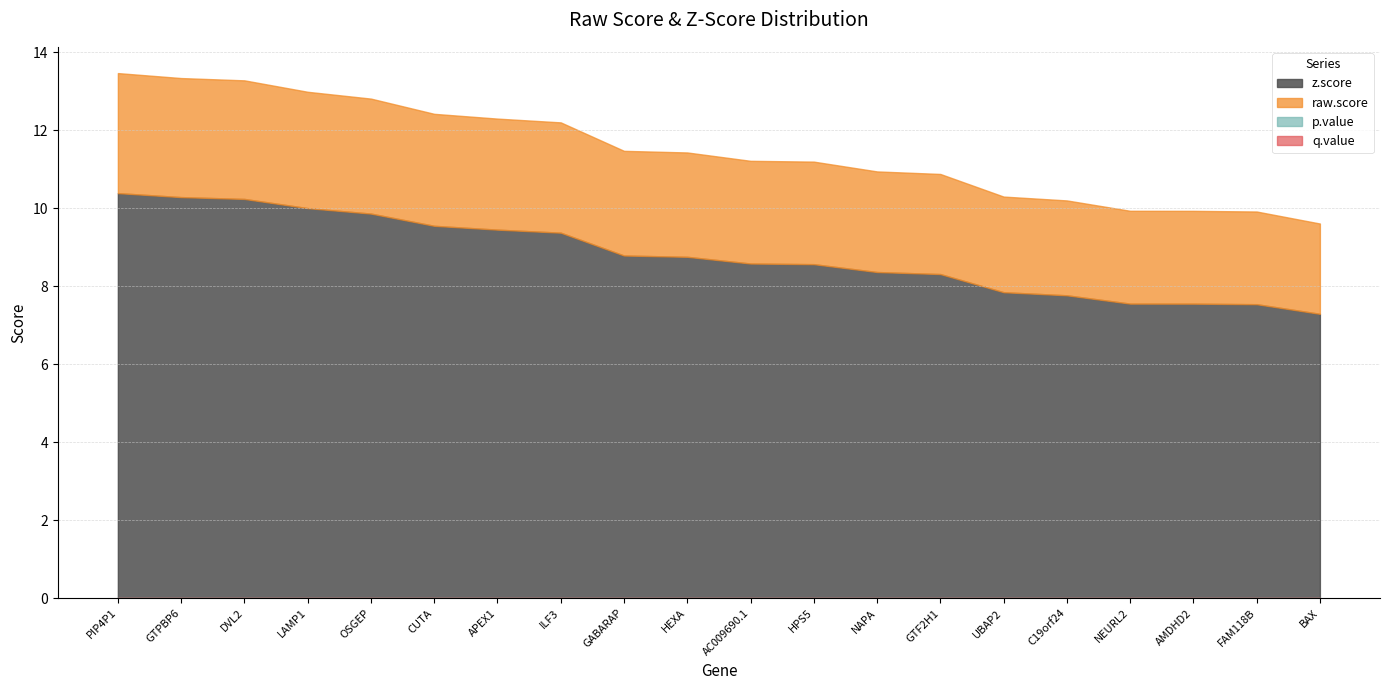

Is the value of z.score at HEXA greater than the value of raw.score at GTPBP6?

Yes